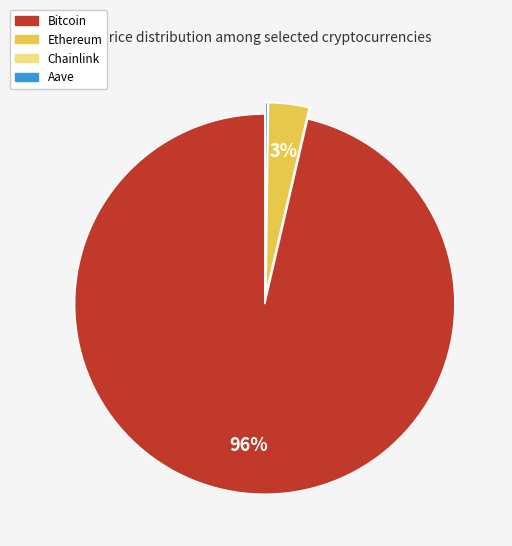

Which slice is the largest?

Bitcoin